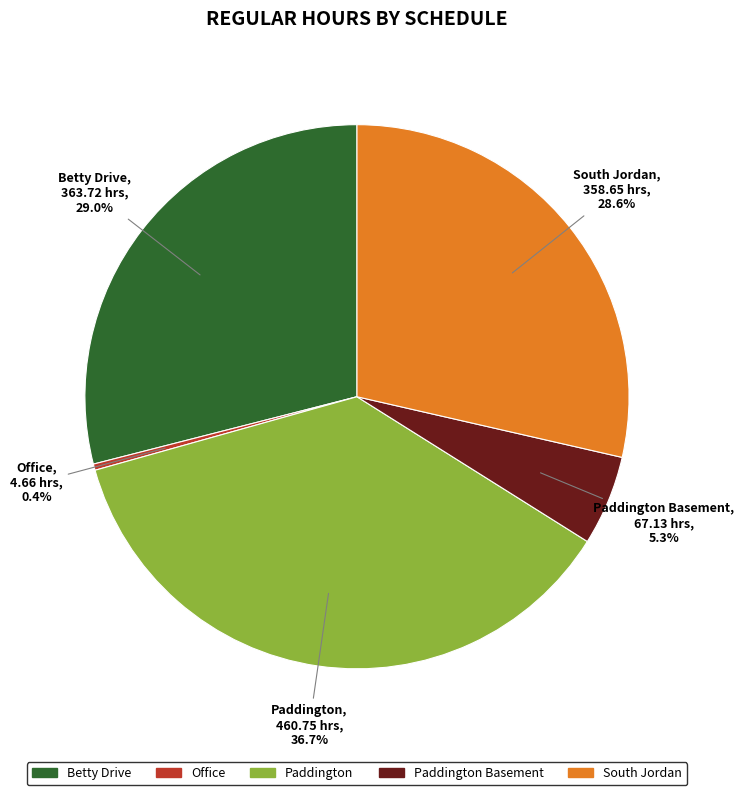

Count the number of slices in the pie.

5